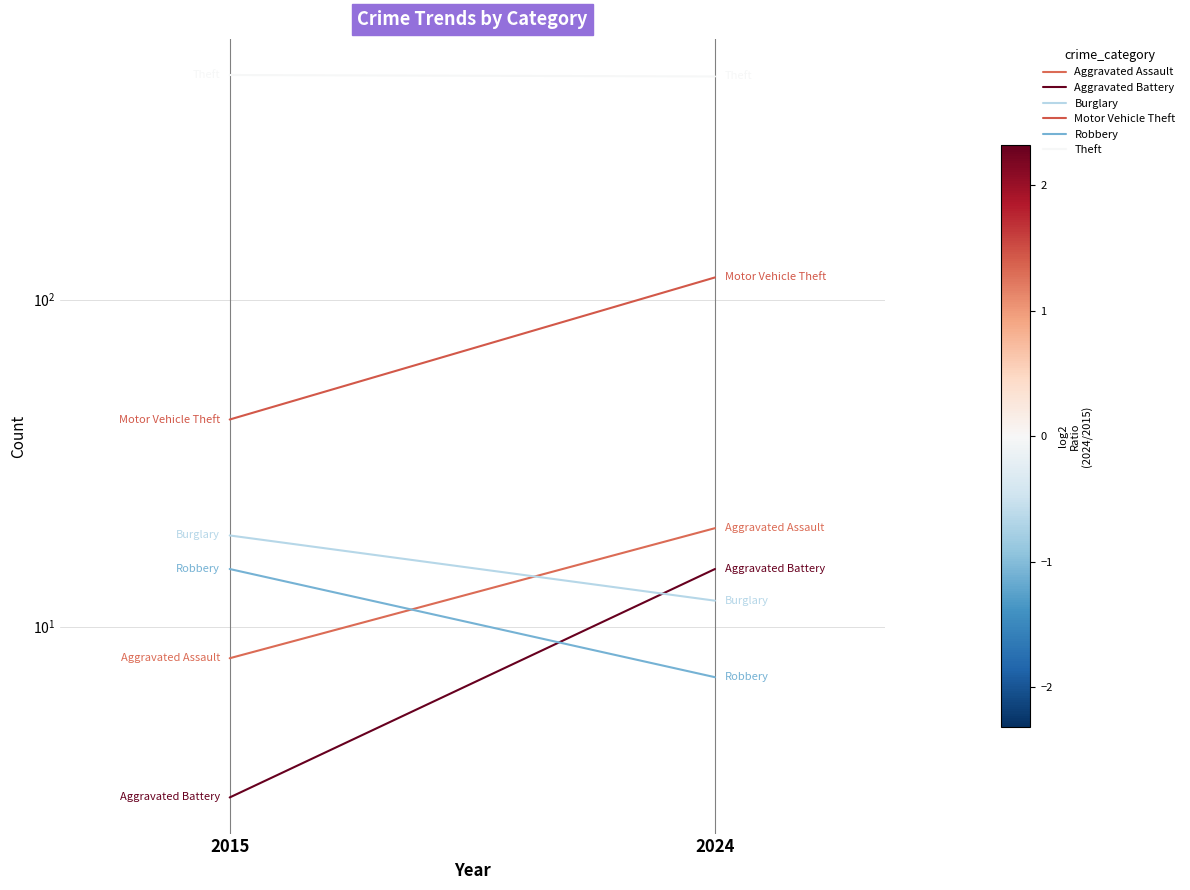

What is the difference between the maximum and minimum values in the Robbery series?

8